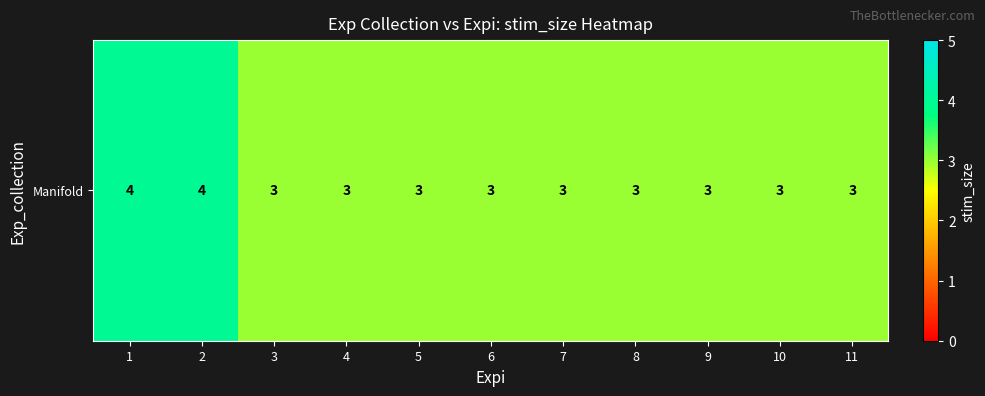

The chart shows a value of 4 at 5. True or false?

False